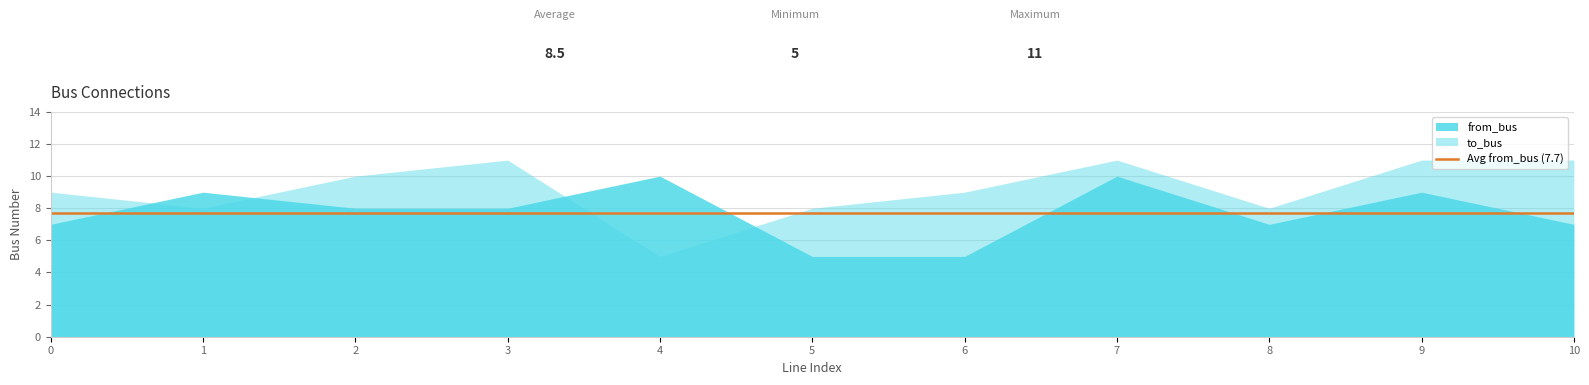

What is the value of the from_bus point at the 6th from the left?

5